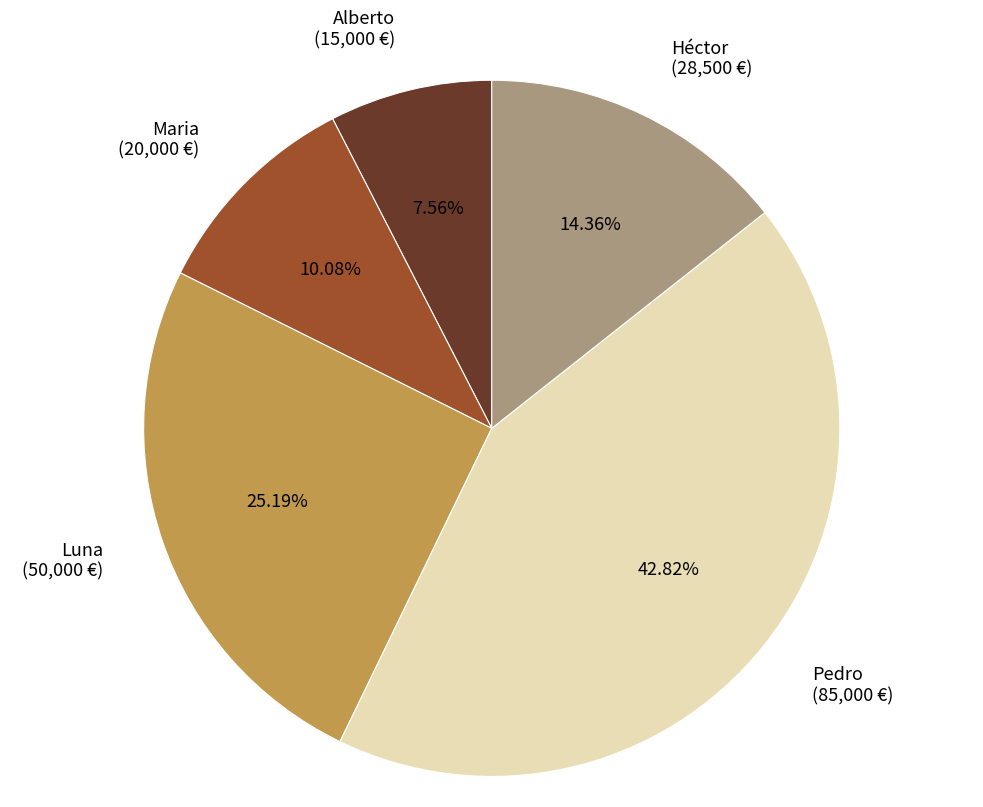

The Héctor slice represents 14% of the pie. True or false?

True